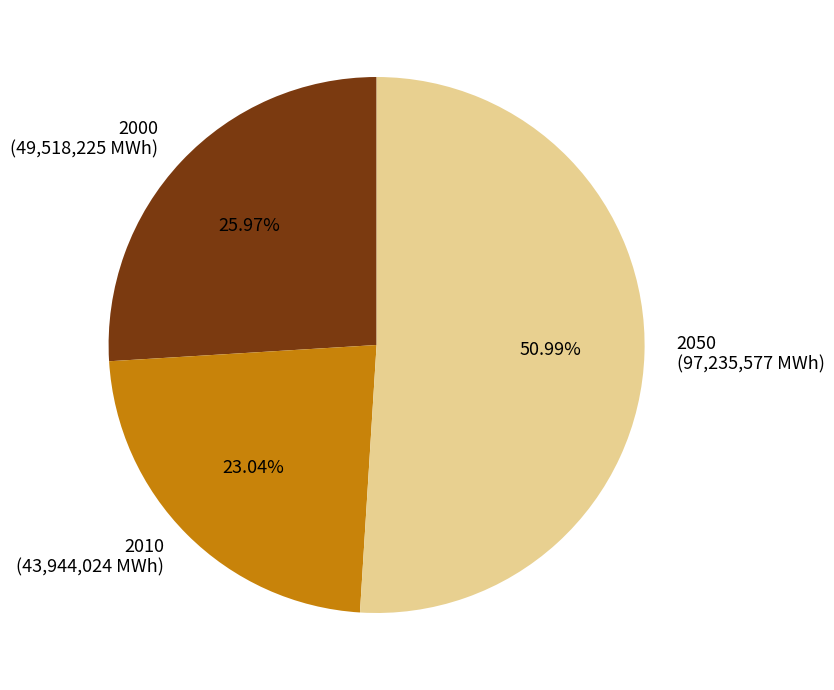

Which slice represents more than half of the pie?

2050